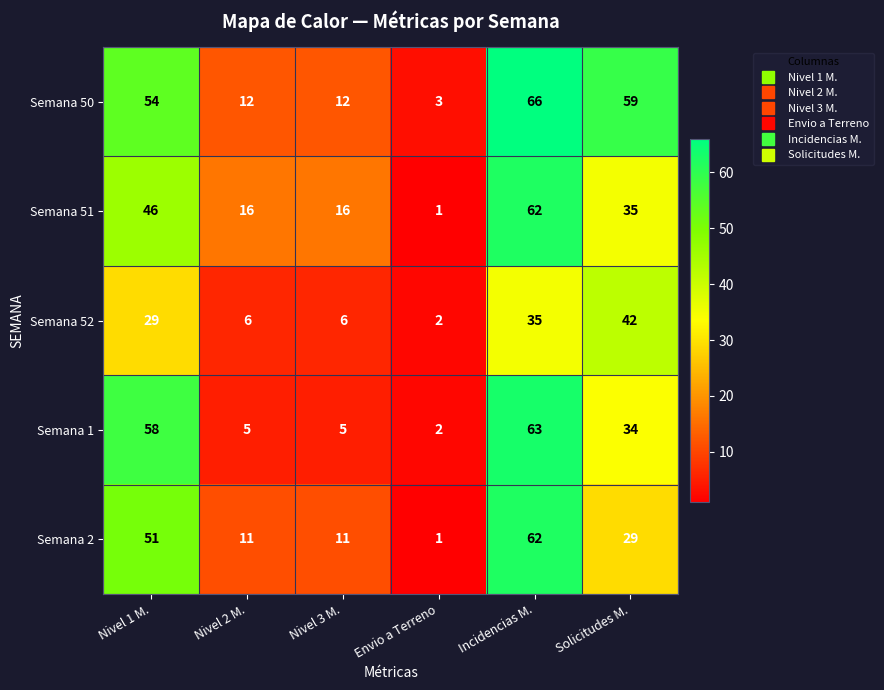

Which category has the highest value in the Semana 2 series?

Incidencias M.